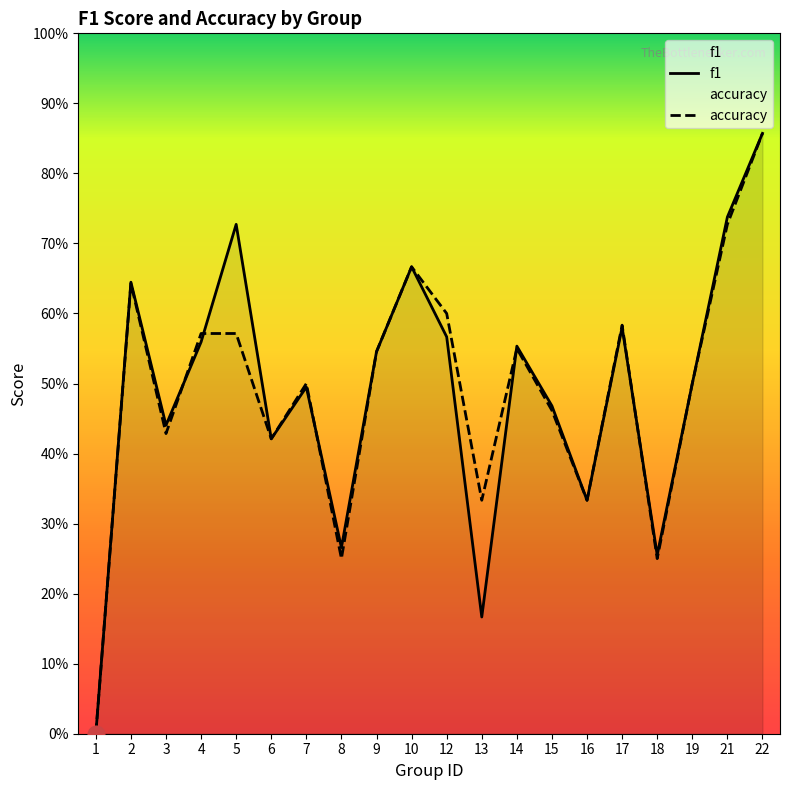

Between 15 and 22, which series saw the biggest shift?

accuracy